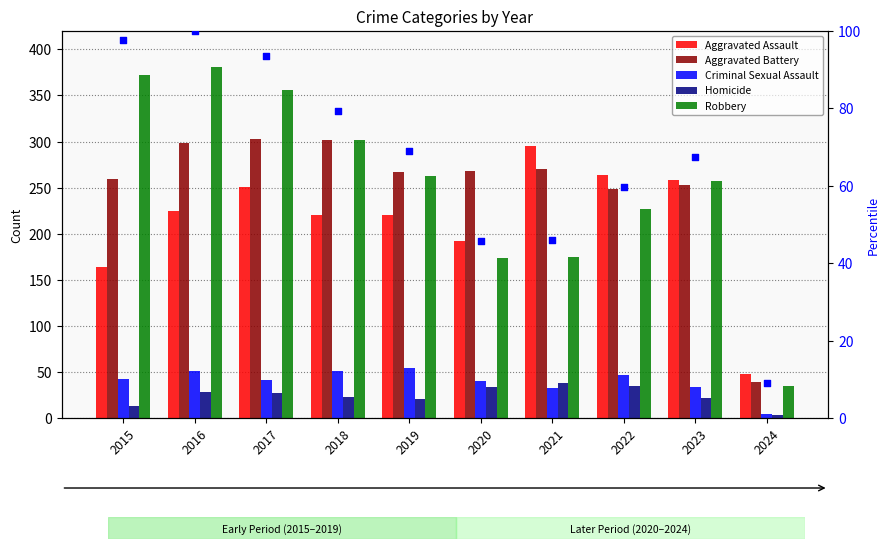

Which series contains the lowest Y value?

Homicide